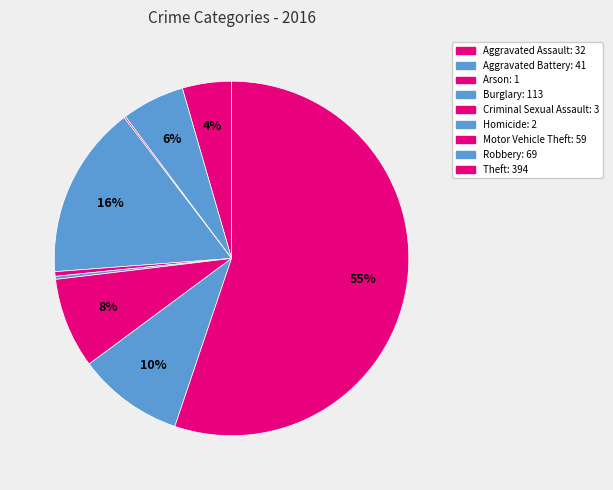

Which category has the smallest portion of the pie?

Arson